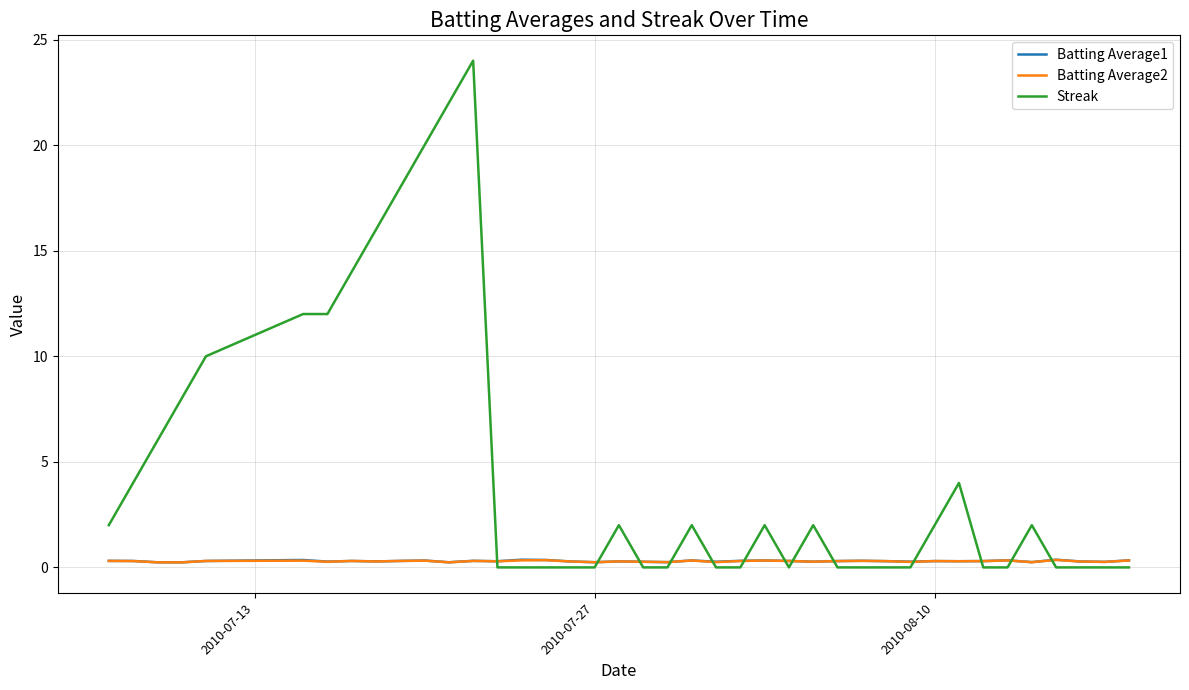

Which series has the widest spread of values?

Streak